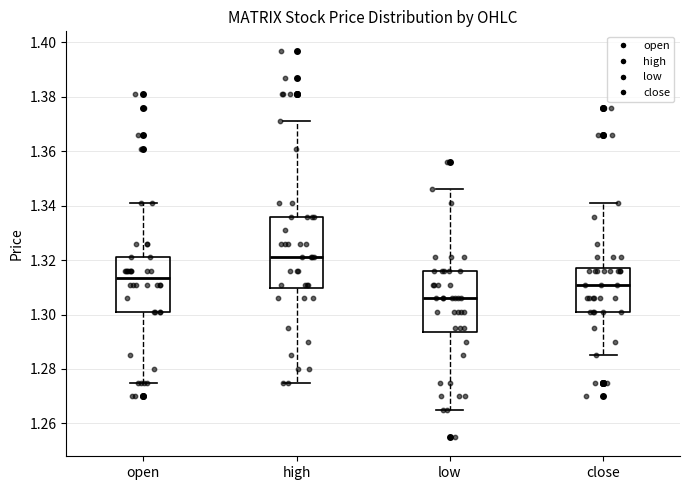

Reading left to right, read every box against the y-axis: the position of its median line, the range the box covers, and the ends of its whiskers. The values are not printed on the chart, so give them approximately, as read against the axis.

open: median 1.314, box 1.302 to 1.322, whiskers 1.276 to 1.342
high: median 1.322, box 1.310 to 1.336, whiskers 1.276 to 1.372
low: median 1.306, box 1.294 to 1.316, whiskers 1.266 to 1.346
close: median 1.312, box 1.302 to 1.318, whiskers 1.286 to 1.342